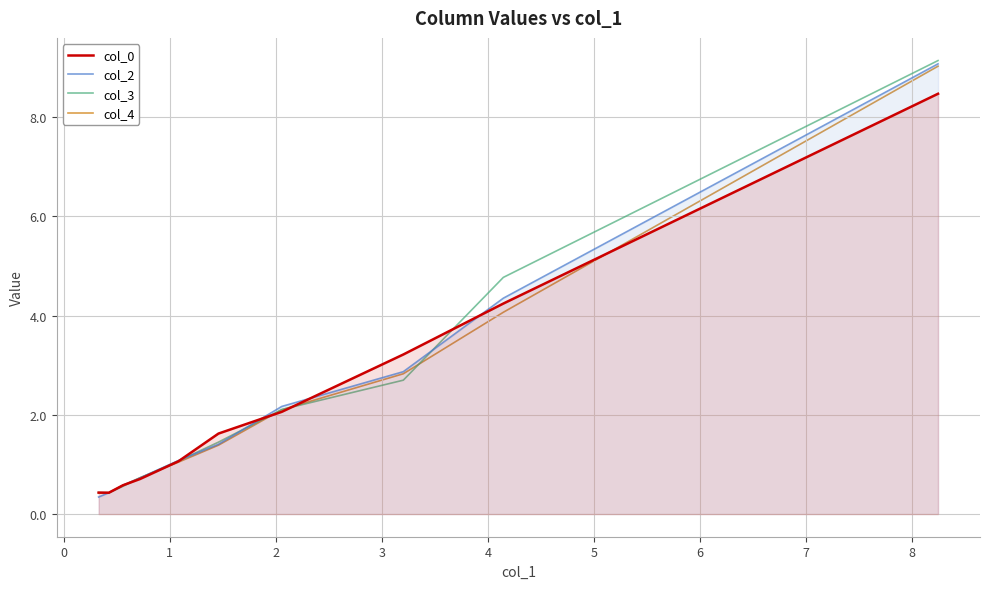

What is the highest value of the col_0 series?

8.5